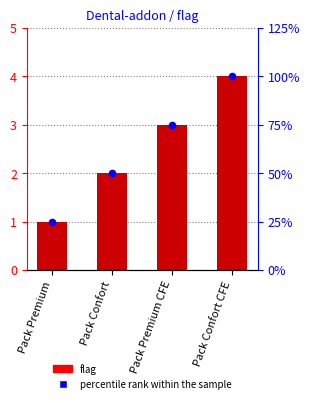

Which series has the largest total across all categories?

percentile rank within the sample